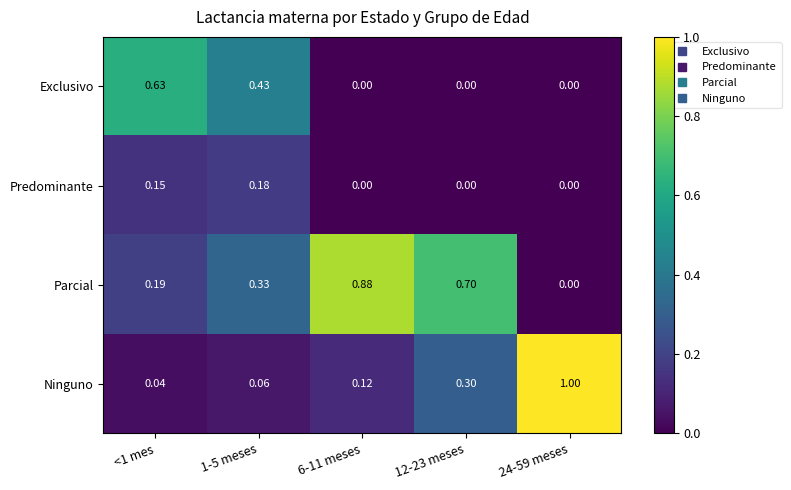

List the series in order of their peak value, lowest first.

Predominante, Exclusivo, Parcial, Ninguno